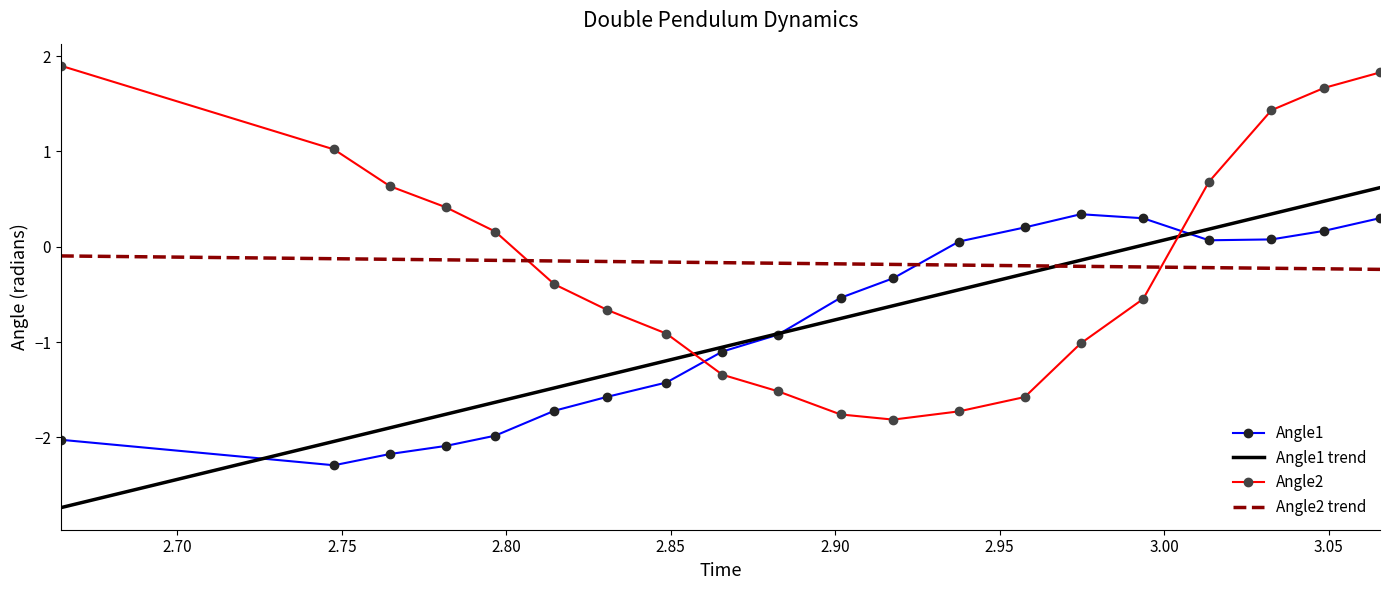

Rank the series by their maximum value, from highest to lowest.

Angle2, Angle1 trend, Angle1, Angle2 trend